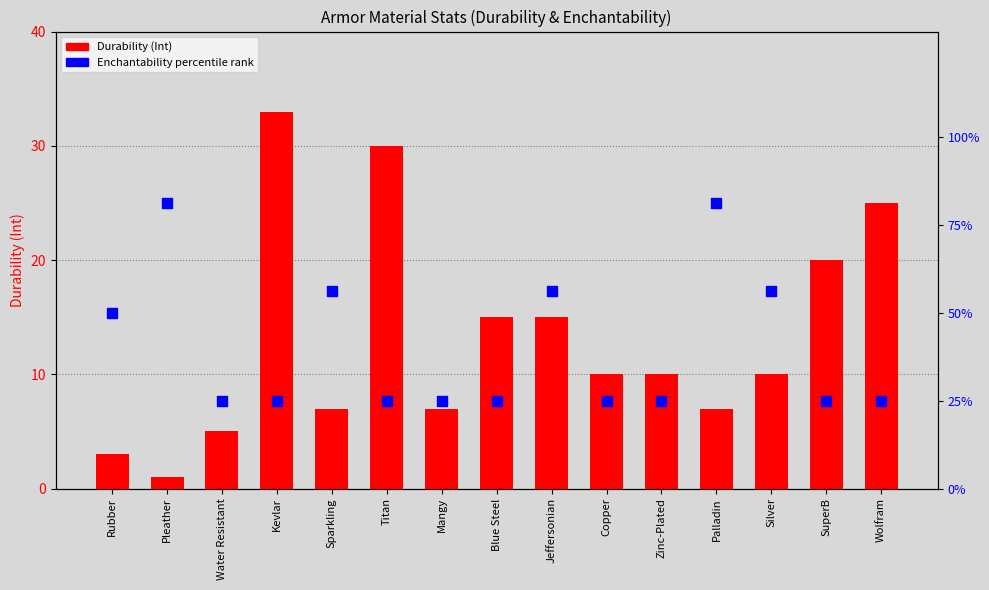

Which series has the largest total across all categories?

Enchantability percentile rank